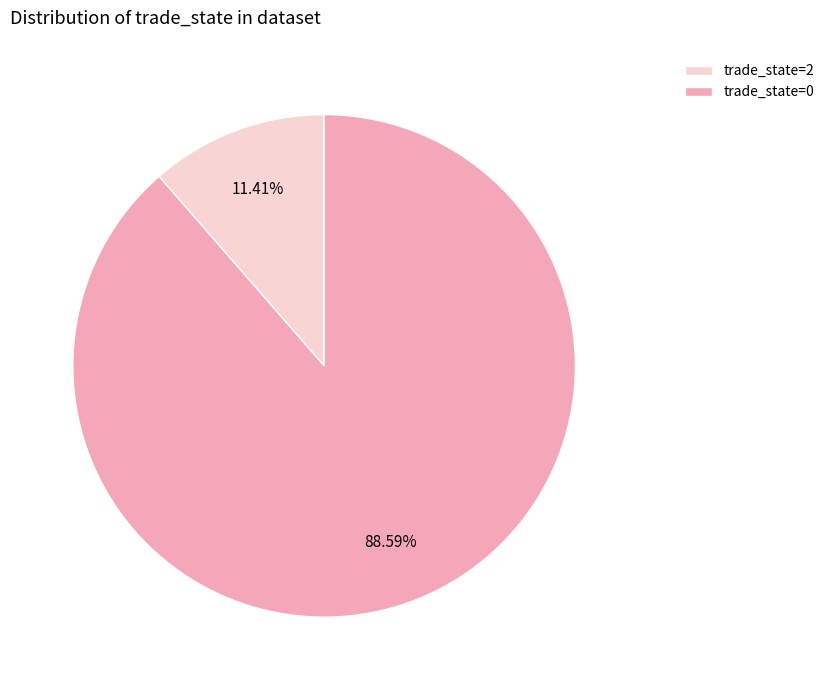

Does trade_state=2 represent more than half of the total?

No